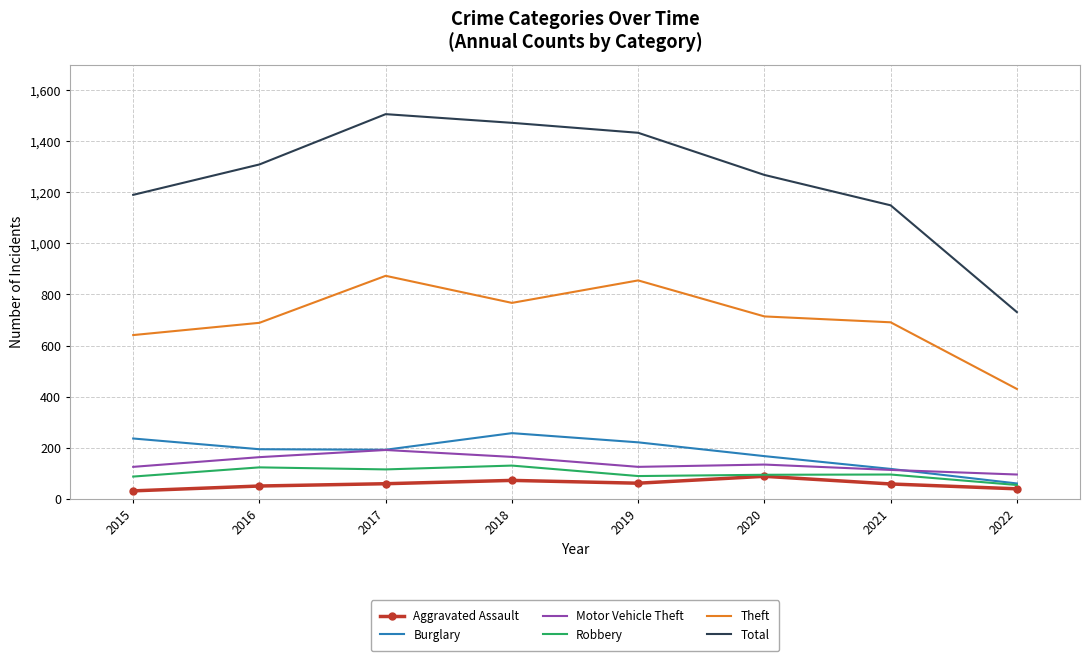

True or false: Burglary and Theft intersect in this chart.

False